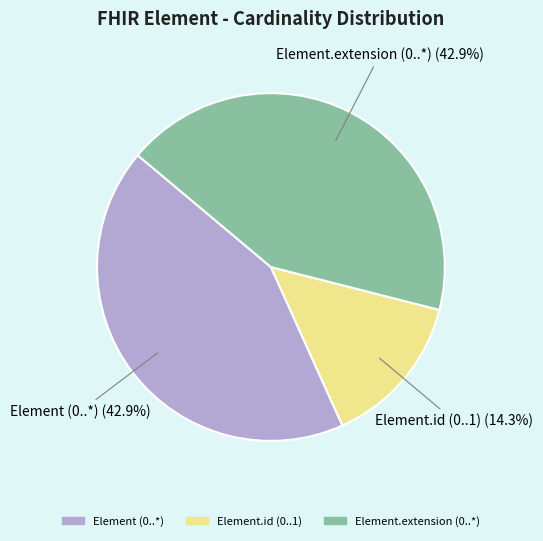

Does any single category account for the majority?

No